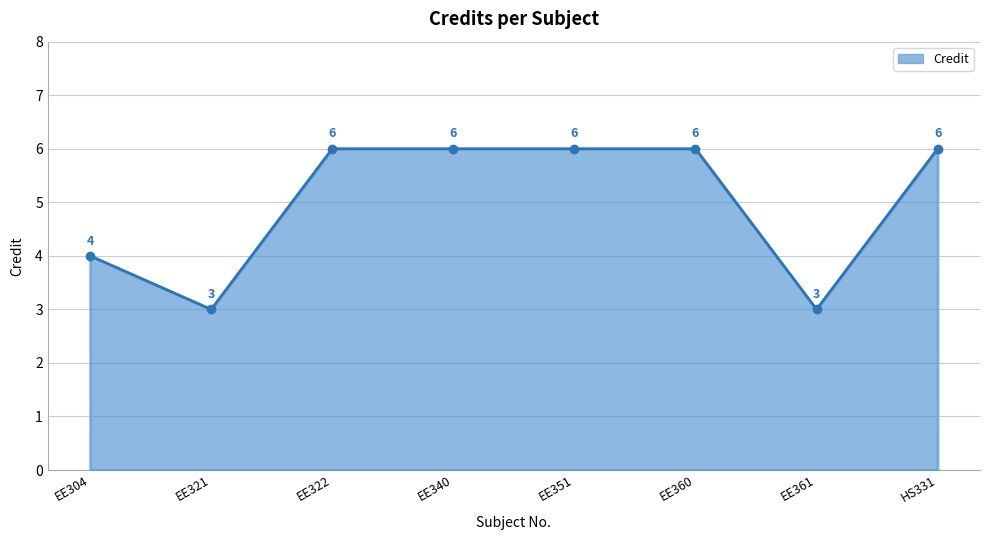

Is it true that the value at EE360 is 10?

False